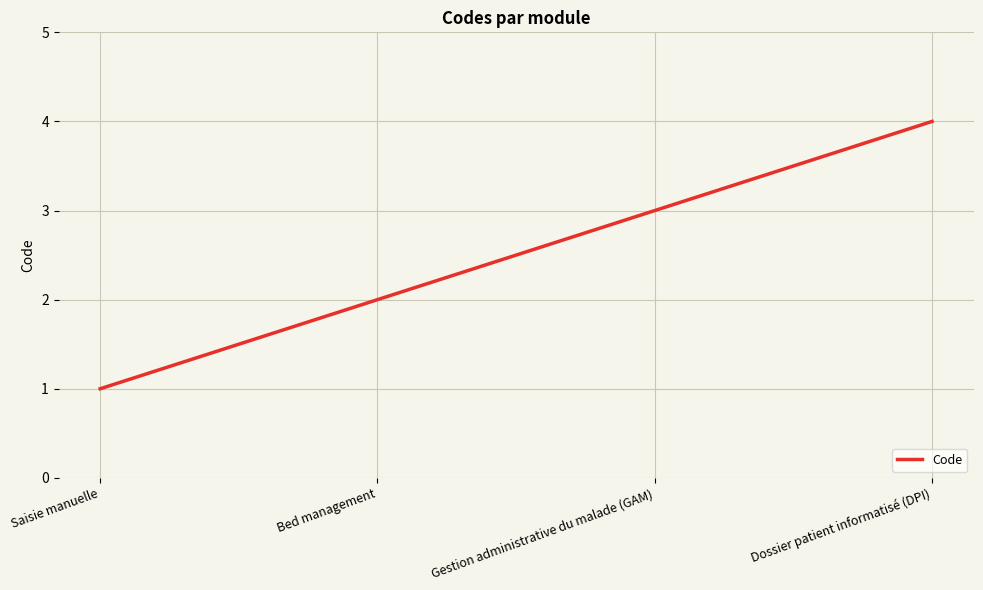

What position from the right is Saisie manuelle?

4